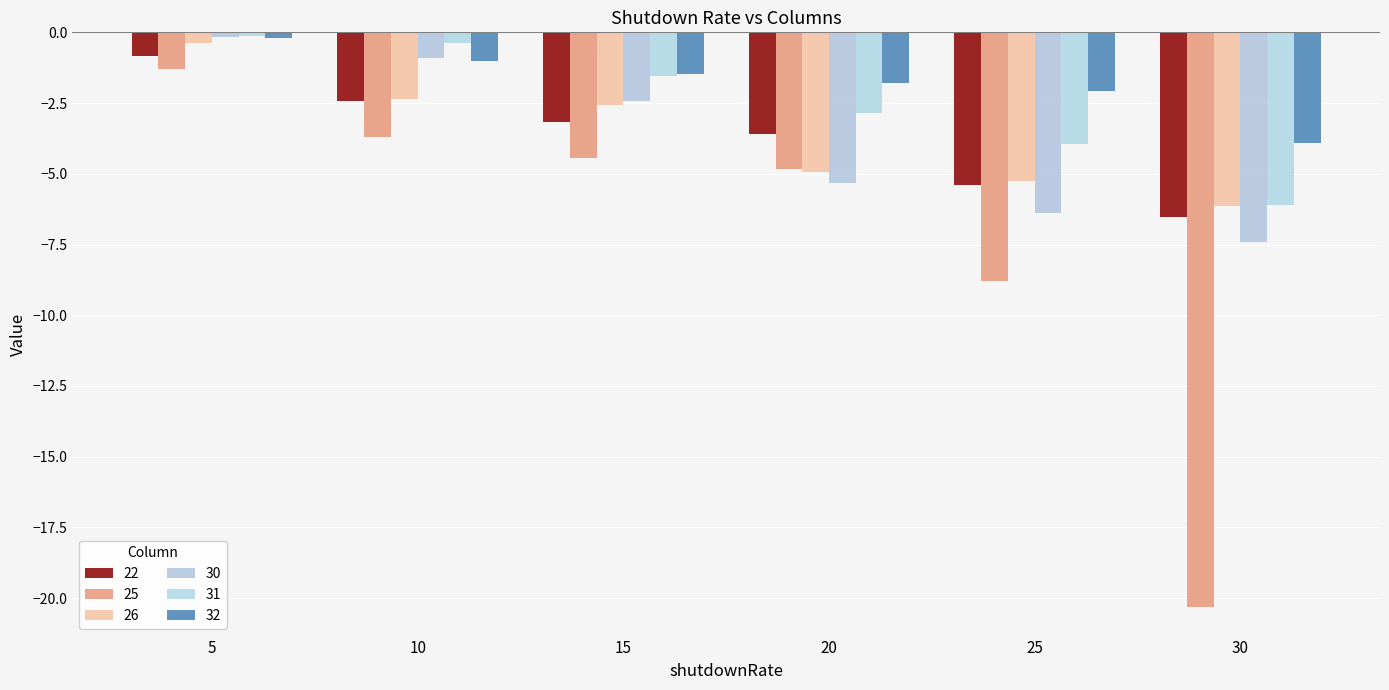

What is the difference between the highest and lowest values at 20?

3.5